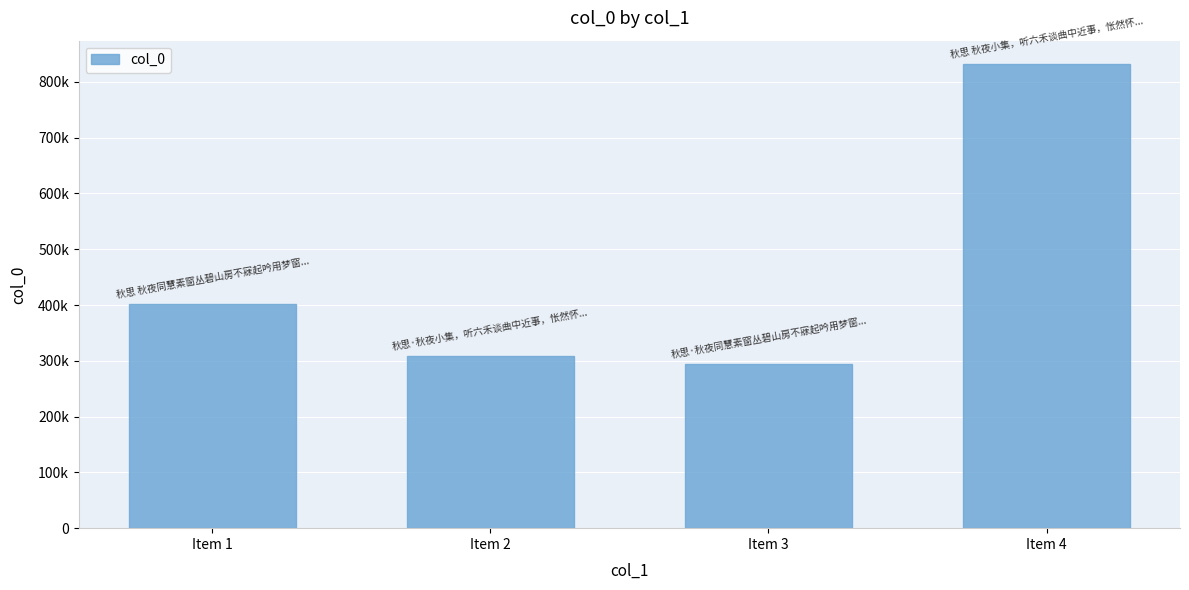

List the labels in order of value, smallest first.

Item 3, Item 2, Item 1, Item 4